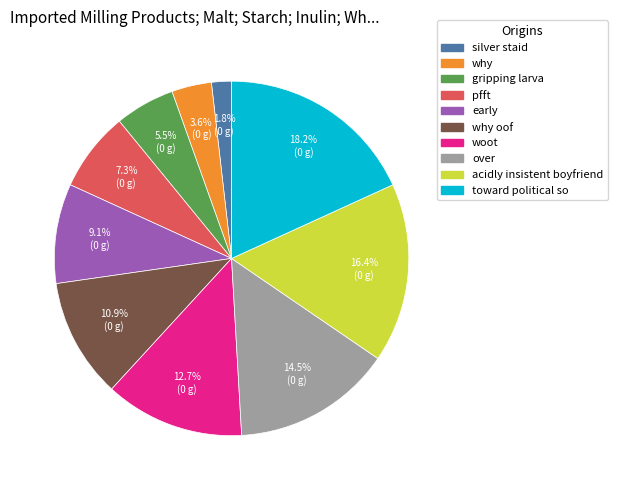

Does any single category account for the majority?

No